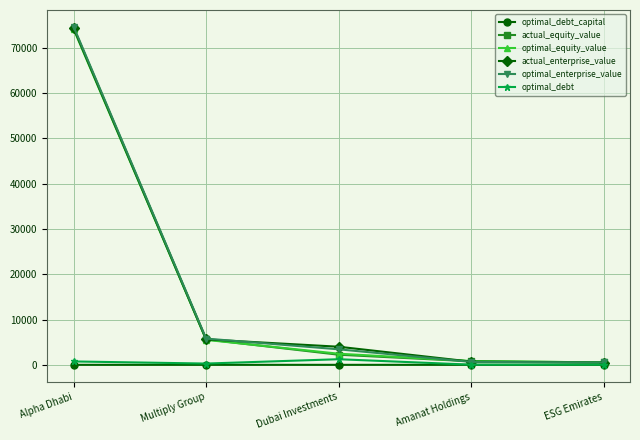

What are all the series names shown in the legend?

optimal_debt_capital, actual_equity_value, optimal_equity_value, actual_enterprise_value, optimal_enterprise_value, optimal_debt